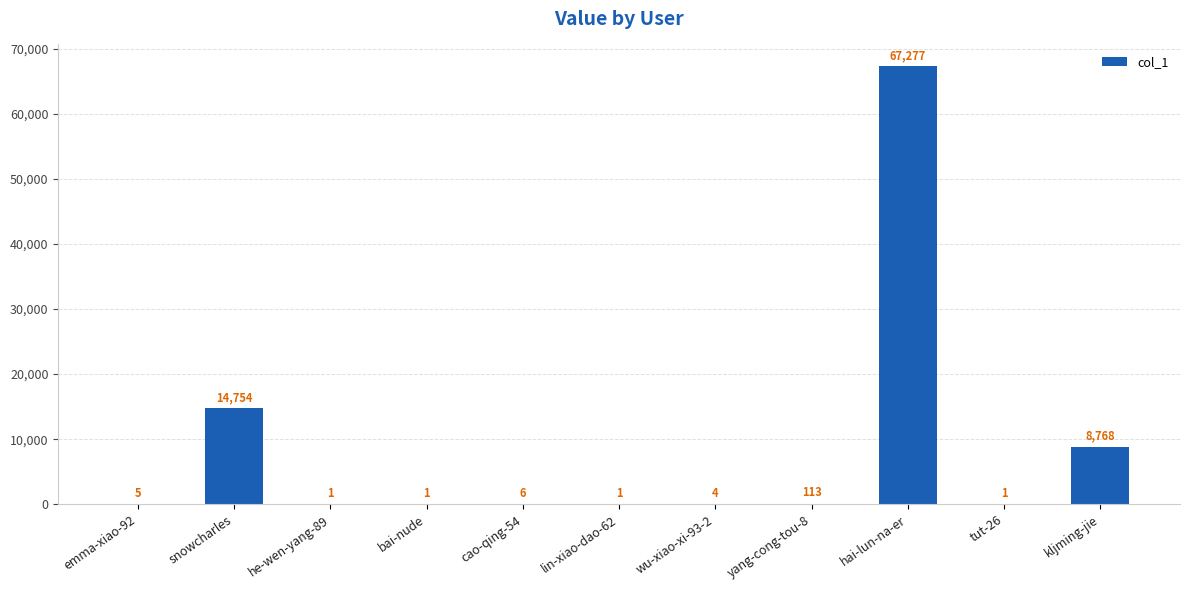

The chart shows a value of 1 at bai-nude. True or false?

True